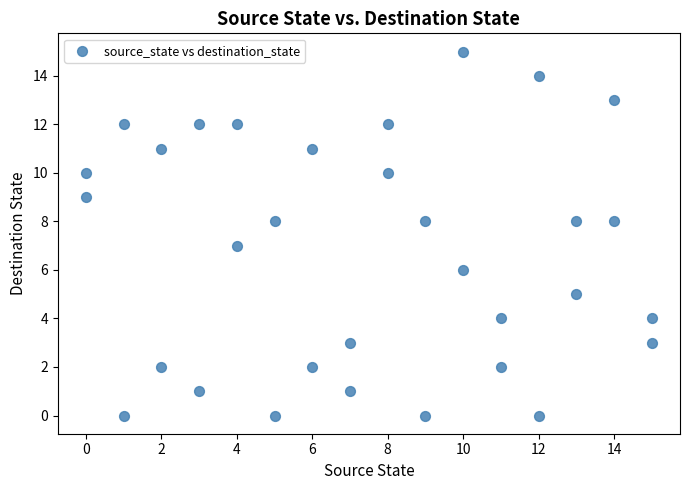

What is the range of X values (max minus min)?

15